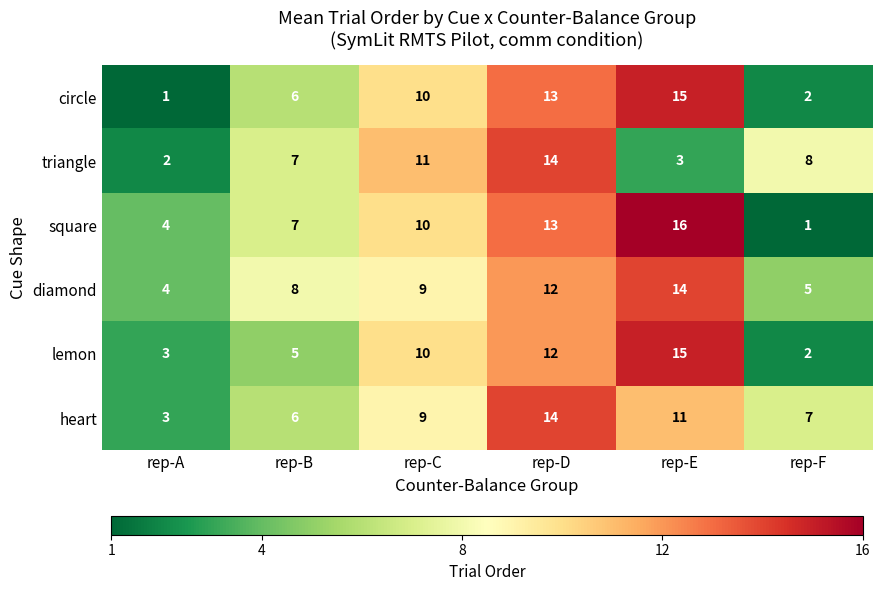

The circle series shows 20 at rep-E. True or false?

False